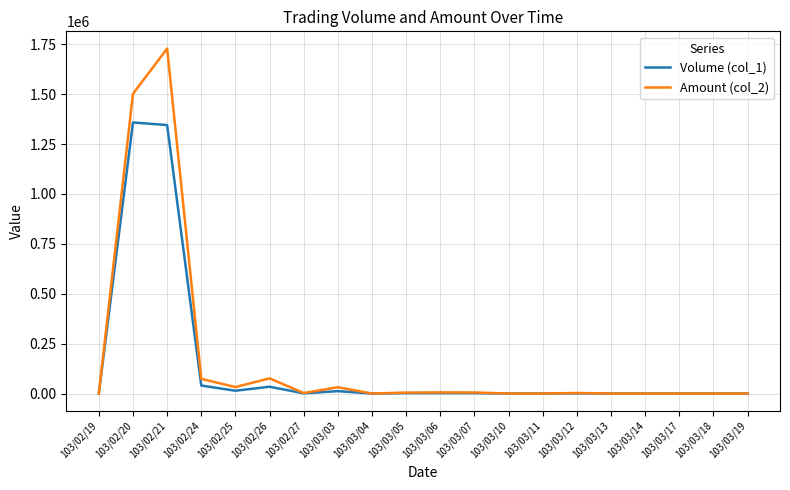

What is the maximum value shown in the chart?

1728240